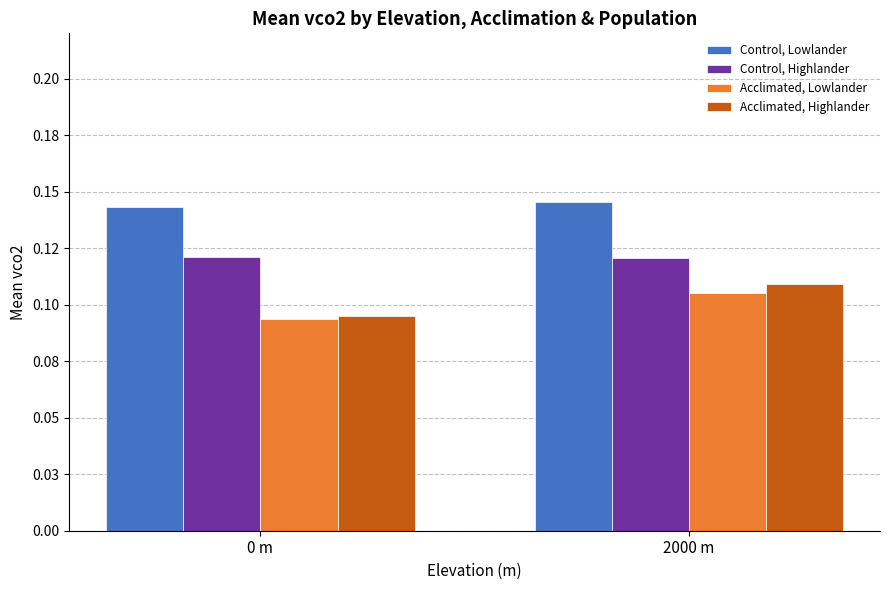

At 0 m, list the series in order from smallest to largest.

Acclimated, Lowlander, Acclimated, Highlander, Control, Highlander, Control, Lowlander